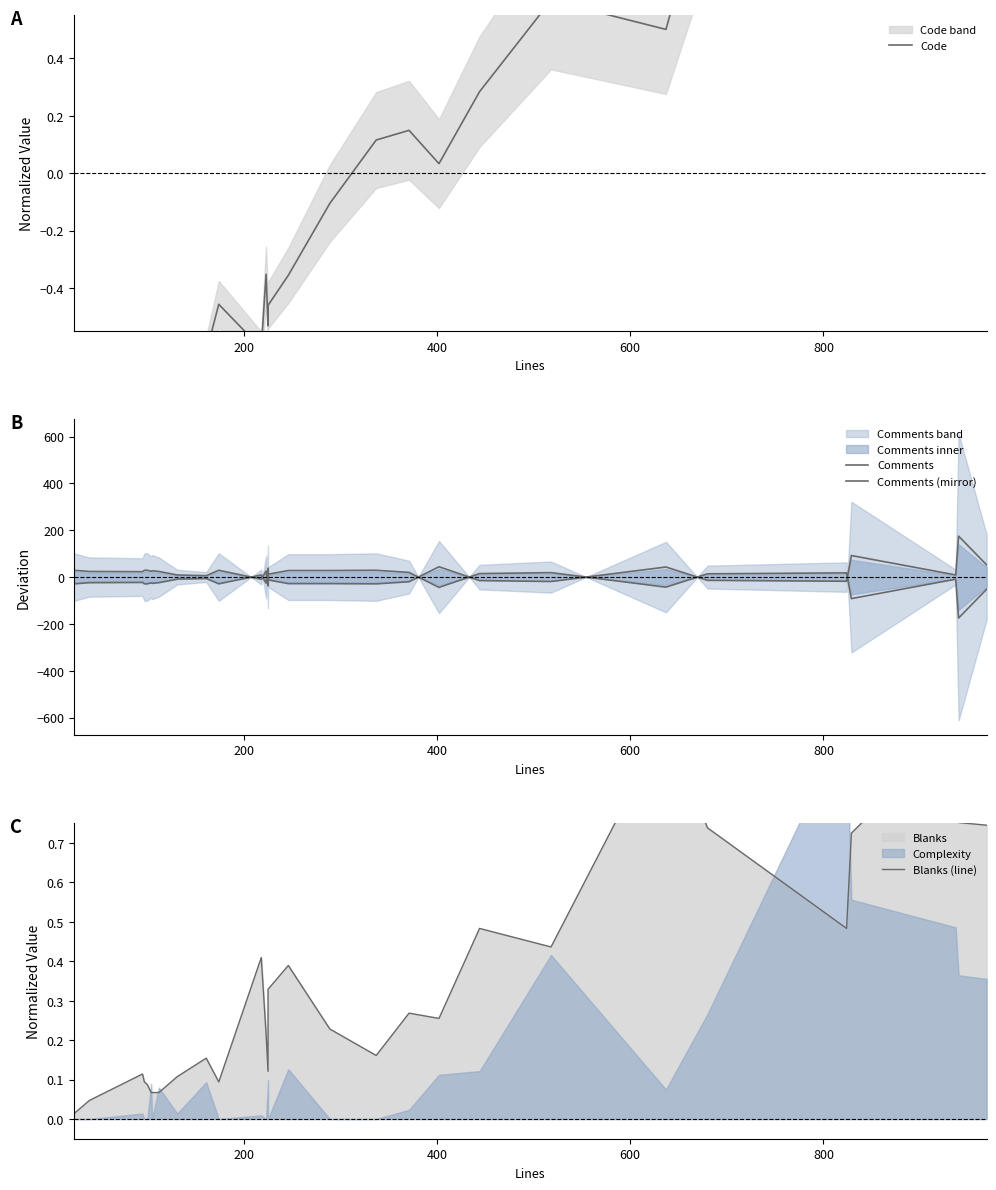

Which series has the largest range (max minus min)?

Comments